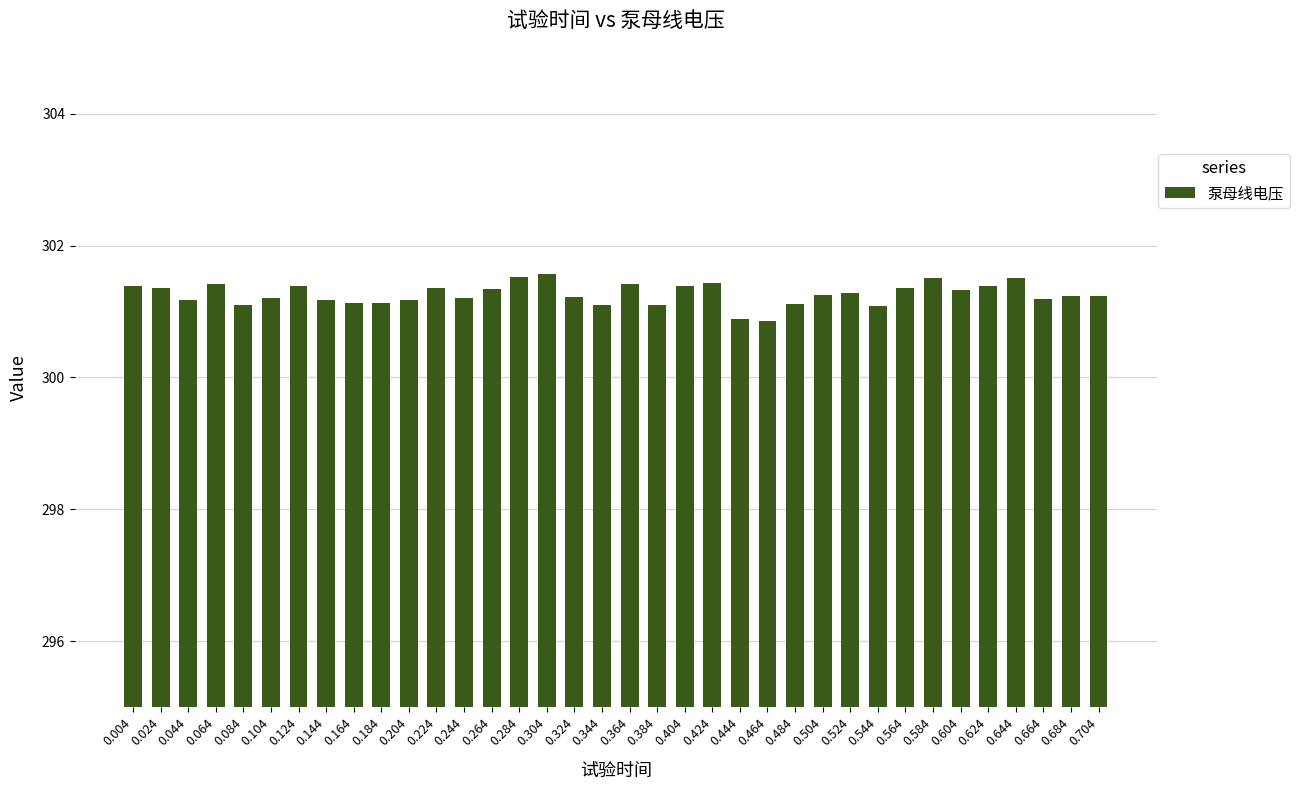

The chart shows a value of 518.1 at 0.084. True or false?

False